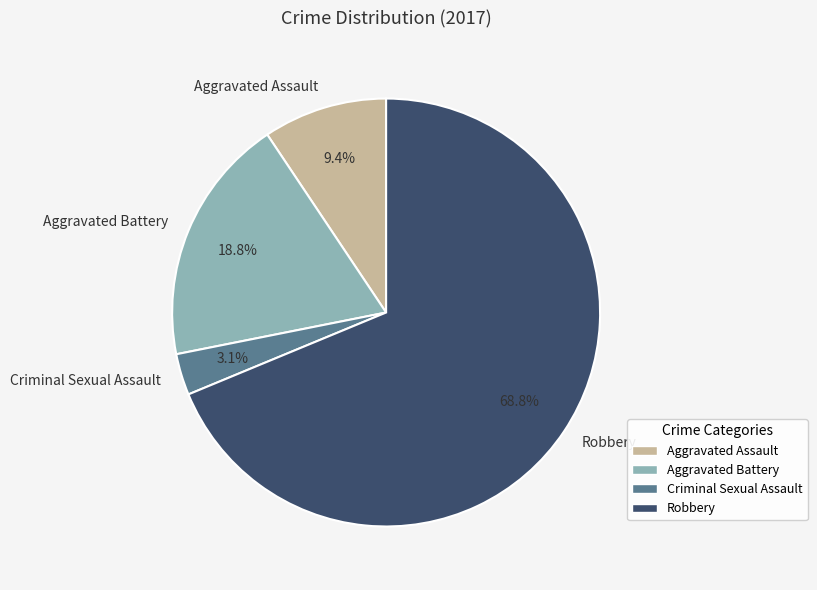

Is there a majority slice in this chart?

Yes